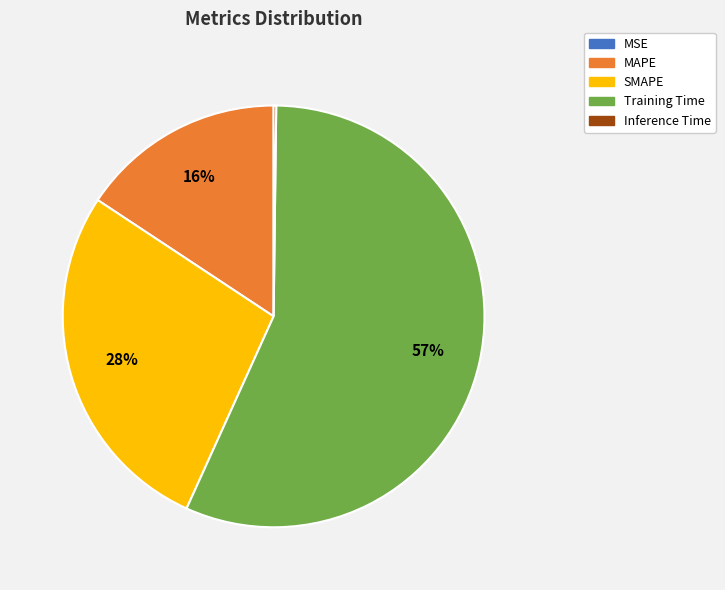

Which category accounts for the majority?

Training Time